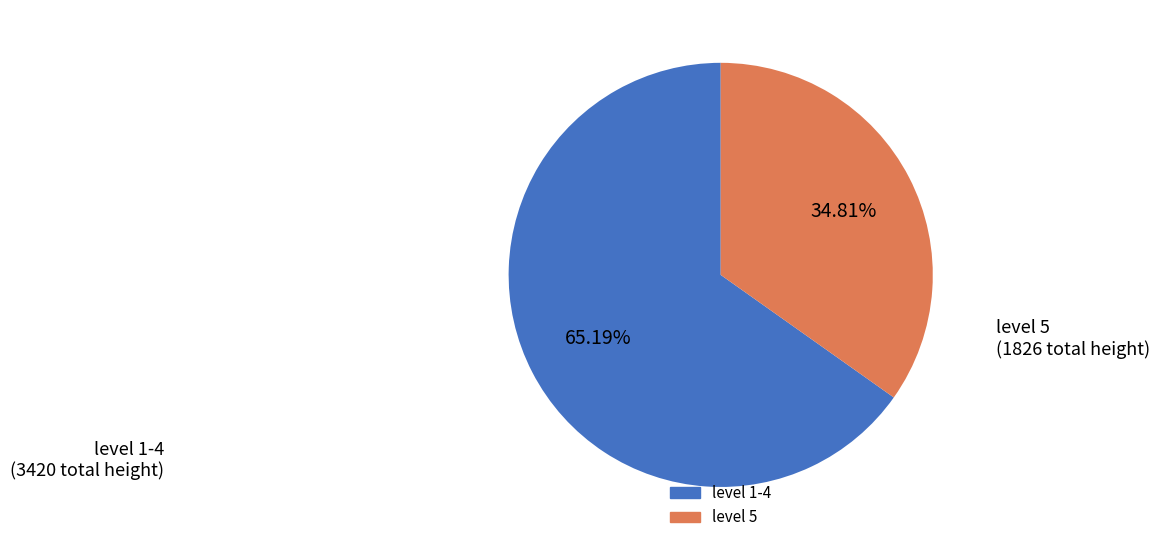

Is there a majority slice in this chart?

Yes